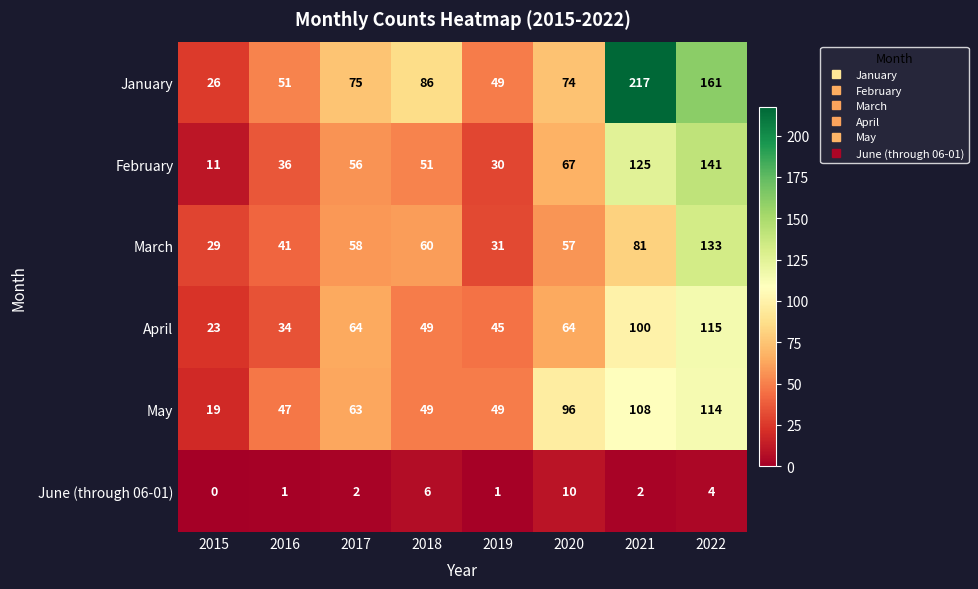

The April series shows 10 at 2015. True or false?

False